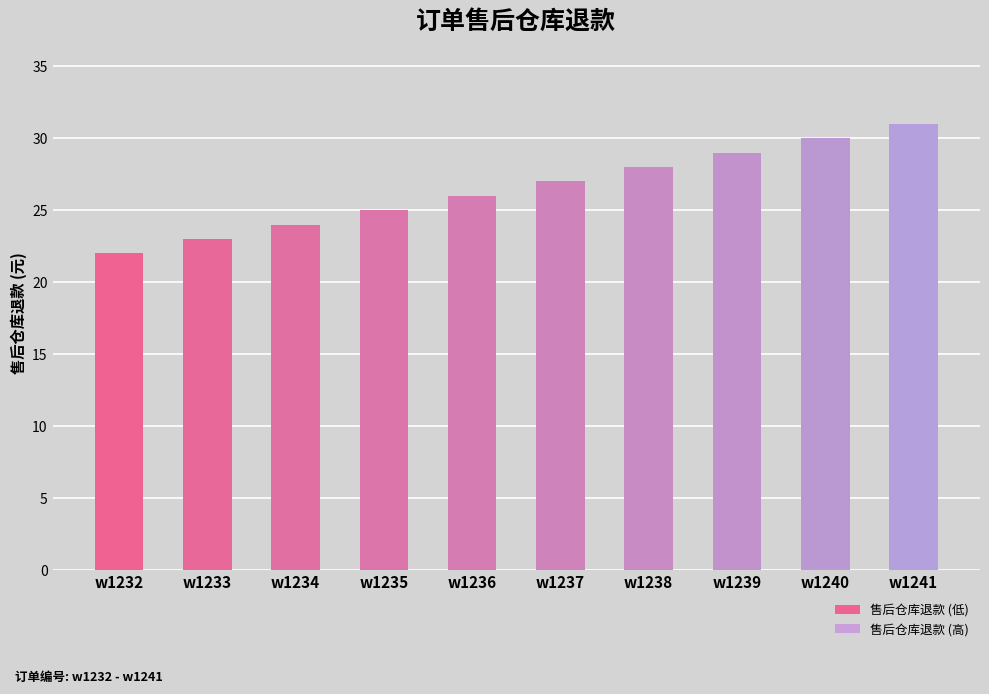

What is the change in value from w1232 to w1236?

+4